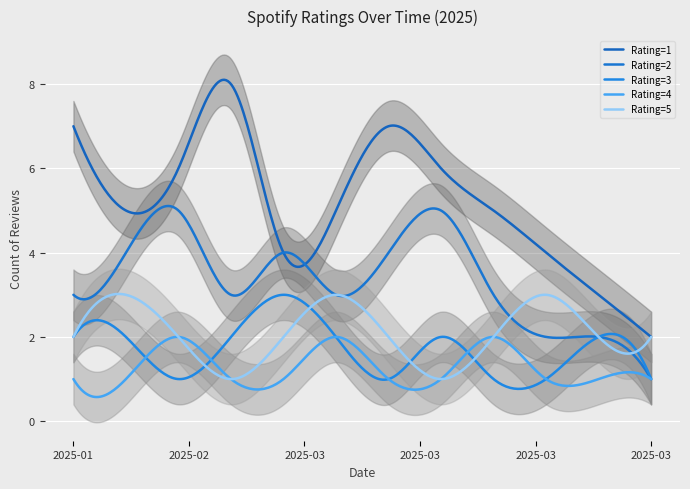

True or false: Rating=3 has a value of 2 at 2025-03-25.

True